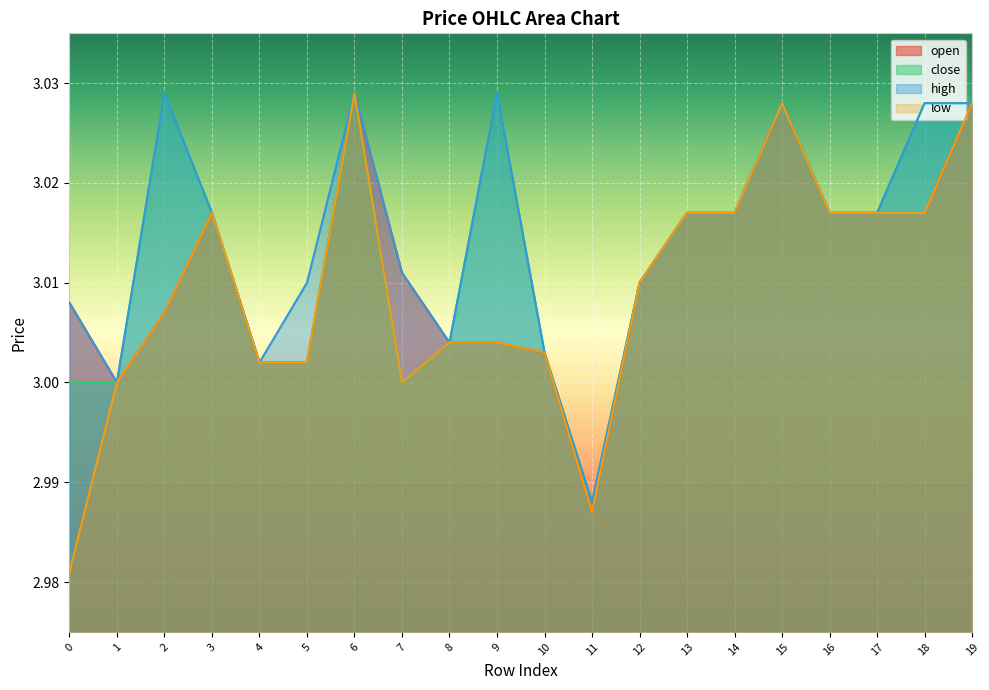

Reading left to right, what are all the values shown in this chart?

open: 0=3.0	1=3.0	2=3.0	3=3.0	4=3.0	5=3.0	6=3.0	7=3.0	8=3.0	9=3.0	10=3.0	11=3.0	12=3.0	13=3.0	14=3.0	15=3.0	16=3.0	17=3.0	18=3.0	19=3.0
close: 0=3.0	1=3.0	2=3.0	3=3.0	4=3.0	5=3.0	6=3.0	7=3.0	8=3.0	9=3.0	10=3.0	11=3.0	12=3.0	13=3.0	14=3.0	15=3.0	16=3.0	17=3.0	18=3.0	19=3.0
high: 0=3.0	1=3.0	2=3.0	3=3.0	4=3.0	5=3.0	6=3.0	7=3.0	8=3.0	9=3.0	10=3.0	11=3.0	12=3.0	13=3.0	14=3.0	15=3.0	16=3.0	17=3.0	18=3.0	19=3.0
low: 0=3.0	1=3.0	2=3.0	3=3.0	4=3.0	5=3.0	6=3.0	7=3.0	8=3.0	9=3.0	10=3.0	11=3.0	12=3.0	13=3.0	14=3.0	15=3.0	16=3.0	17=3.0	18=3.0	19=3.0